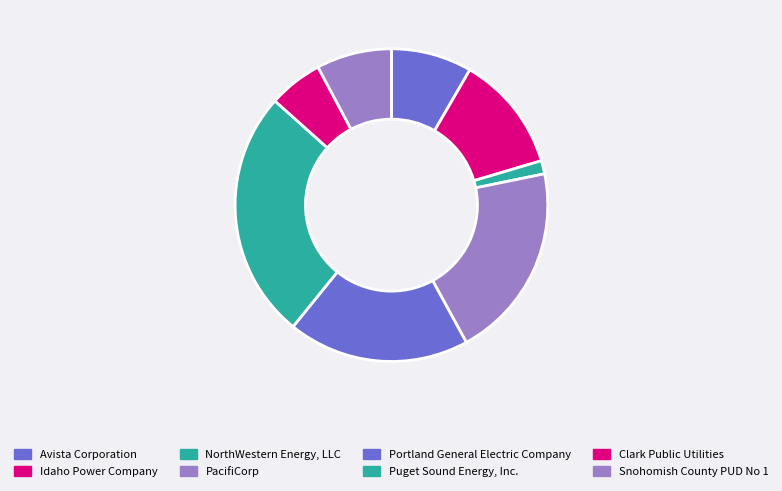

Is there any slice that represents more than half of the pie?

No